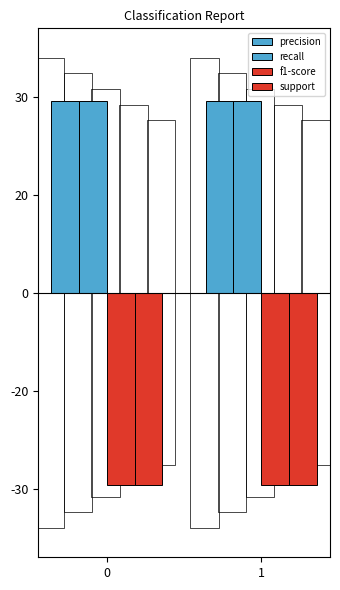

Does the chart contain stacked bars?

No